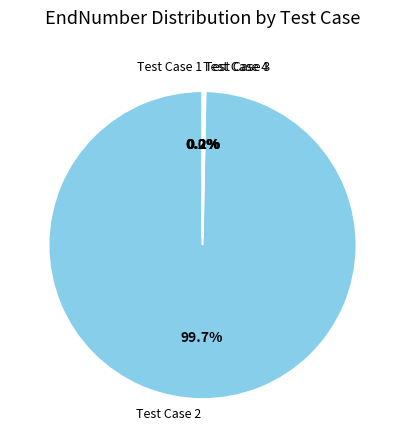

To the nearest percent, what percentage of the pie is Test Case 2?

100%